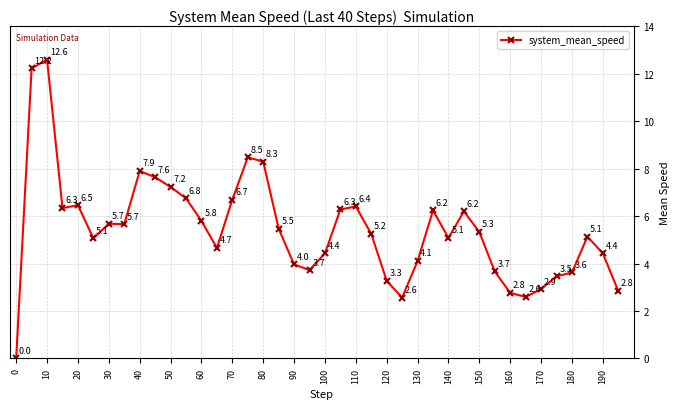

Count the number of values greater than 5.

24